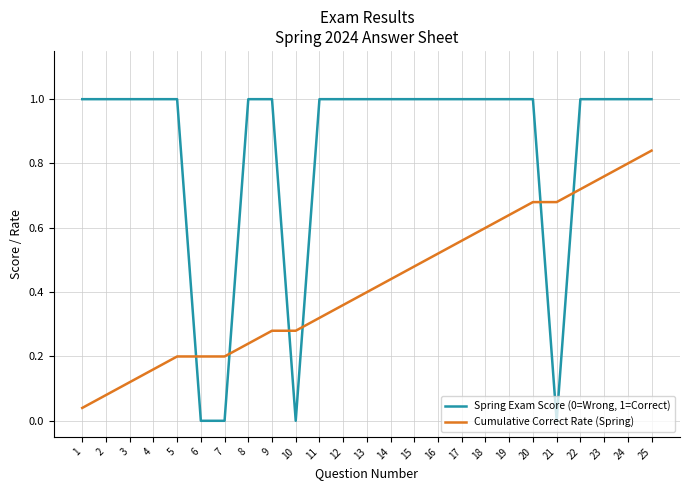

True or false: Cumulative Correct Rate (Spring) and Spring Exam Score (0=Wrong, 1=Correct) cross at least once.

True